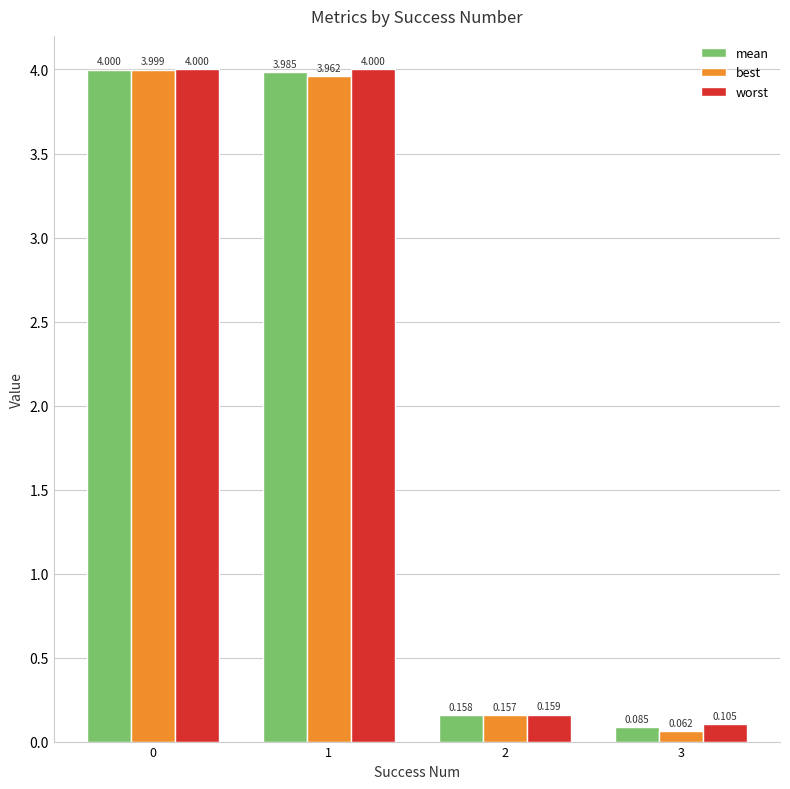

What is the total value across all series at 3?

0.3